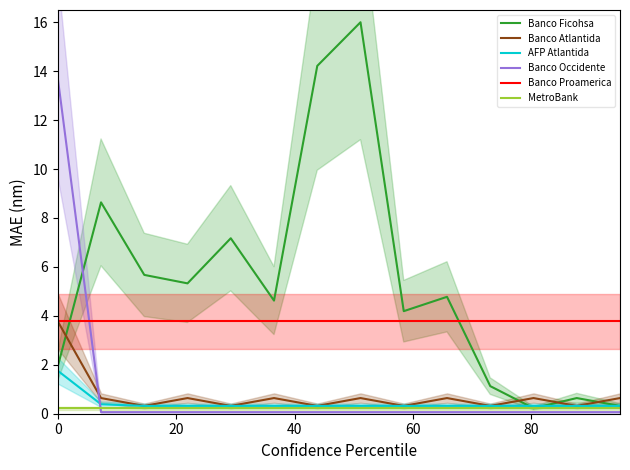

Count the number of categories in the chart.

14